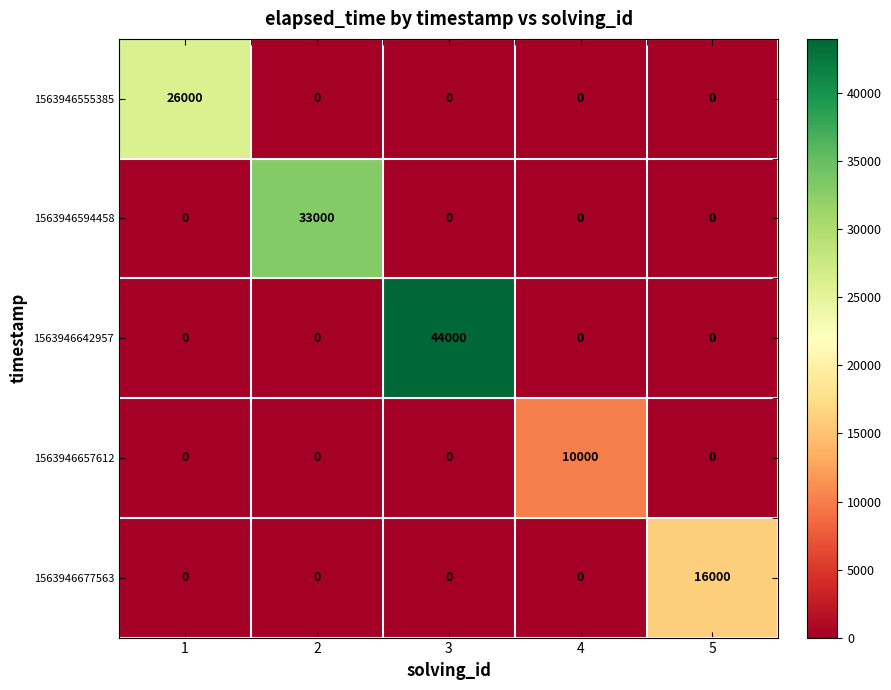

List the series in order of their peak value, highest first.

1563946642957, 1563946594458, 1563946555385, 1563946677563, 1563946657612